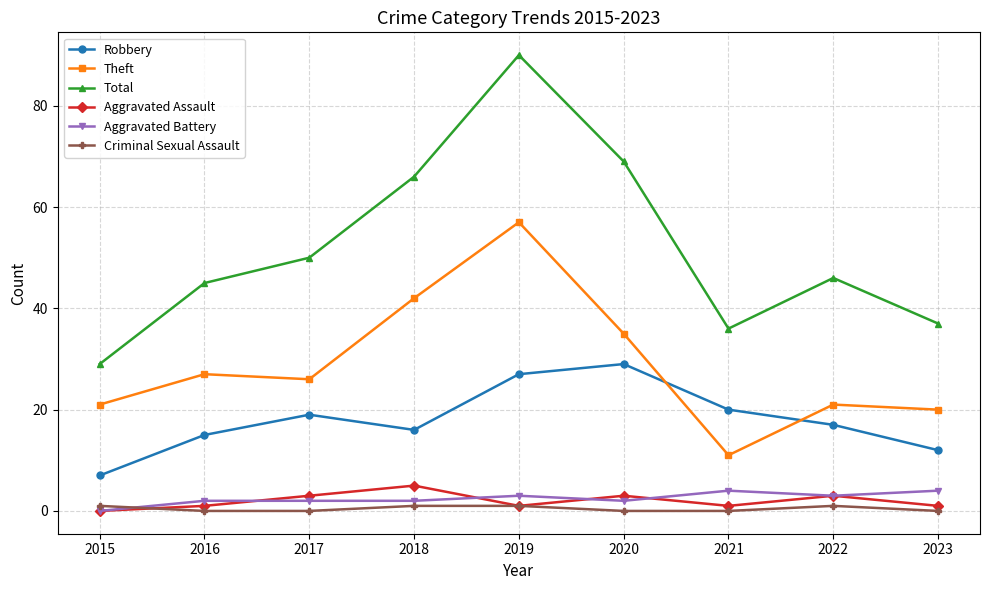

Which series has the largest range (max minus min)?

Total